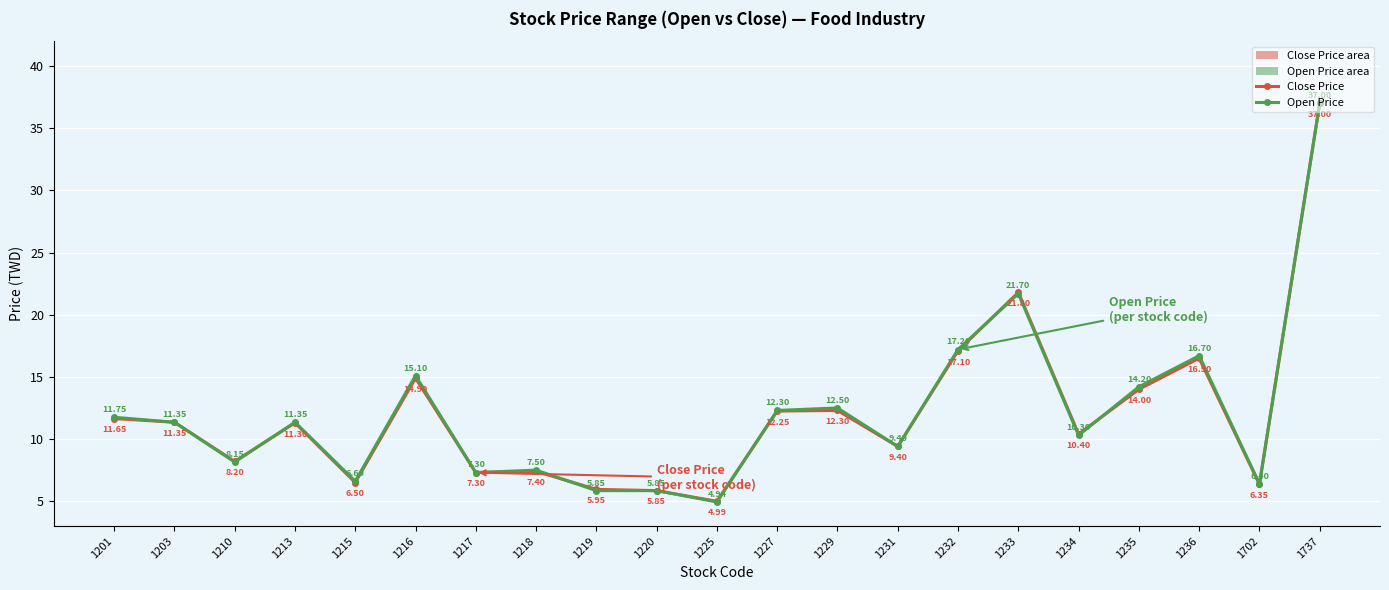

What are all the series names shown in the legend?

Close Price, Open Price